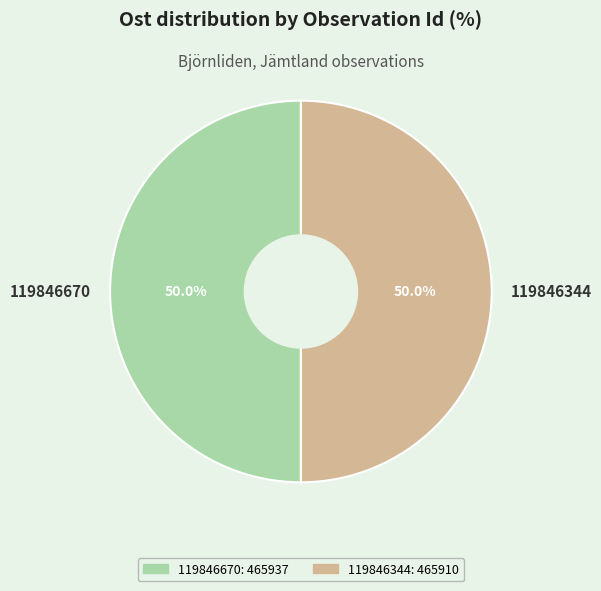

What is the ratio of the value at 119846344 to the value at 119846670?

1.0